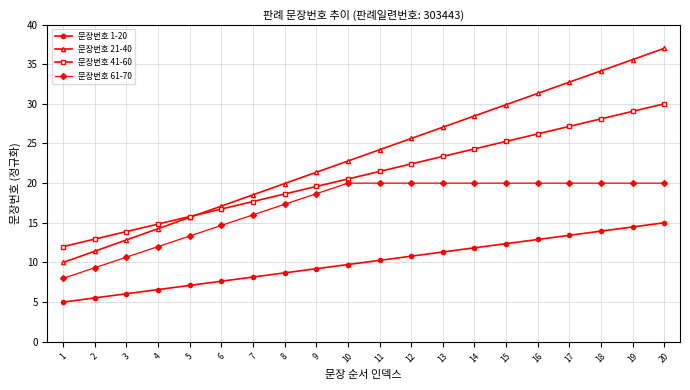

What are all the series names shown in the legend?

문장번호 1-20, 문장번호 21-40, 문장번호 41-60, 문장번호 61-70